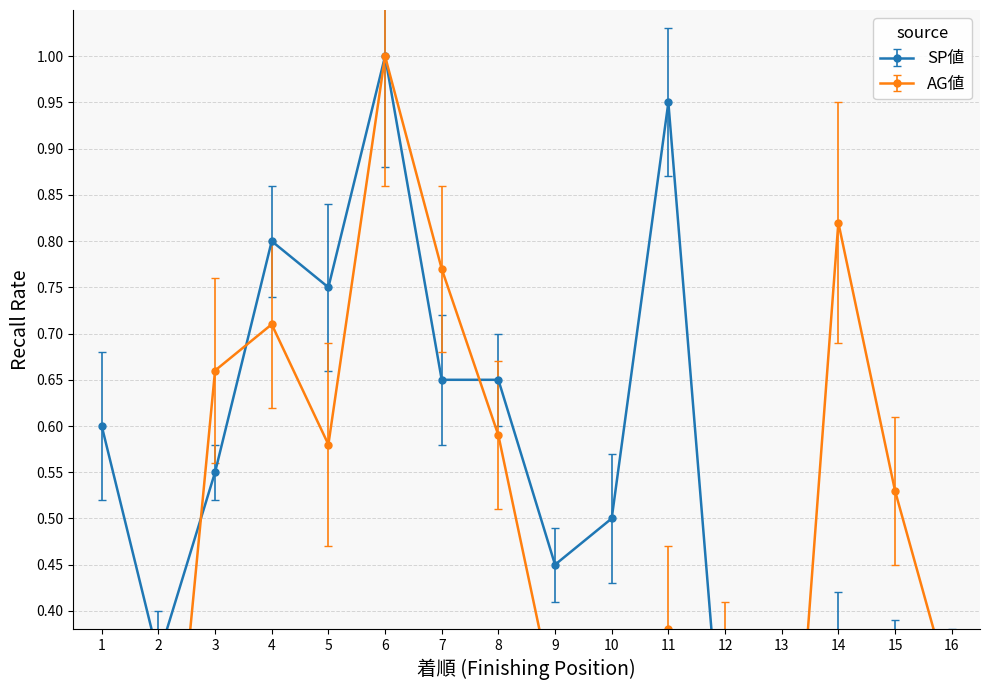

At which category does SP値 reach its first local peak?

4